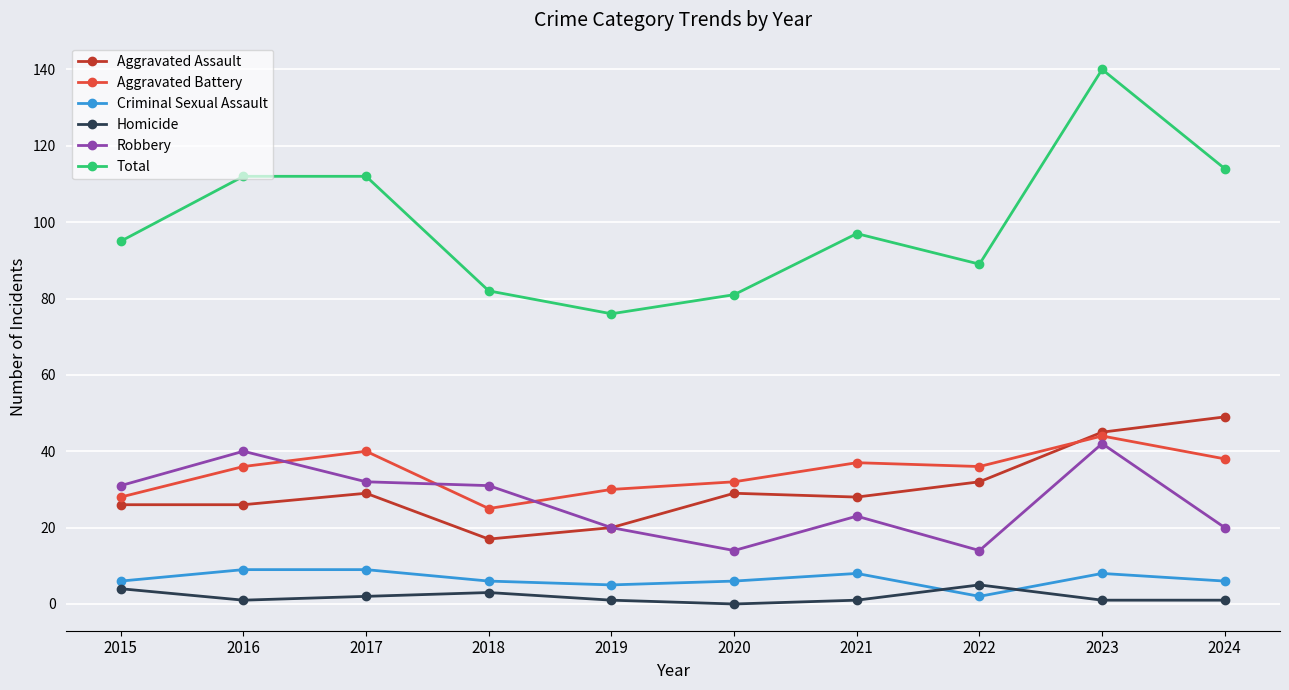

Between 2022 and 2023, which series saw the biggest shift?

Total